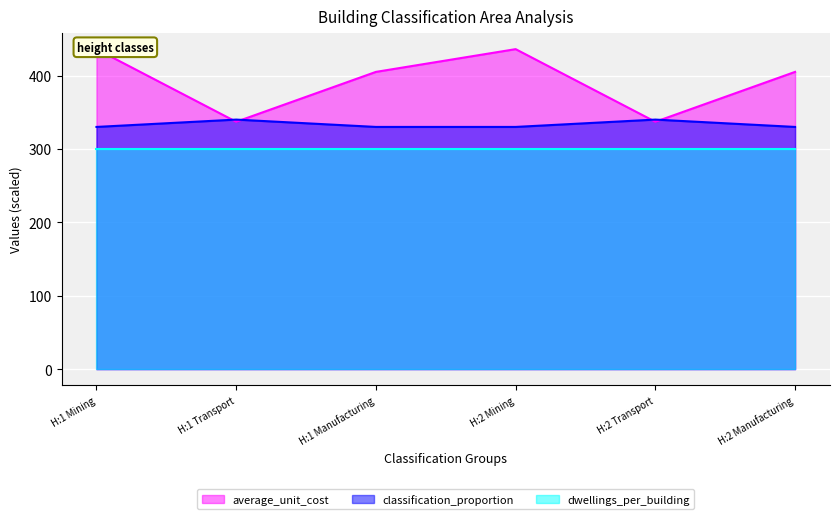

What is the highest value of the classification_proportion series?

340